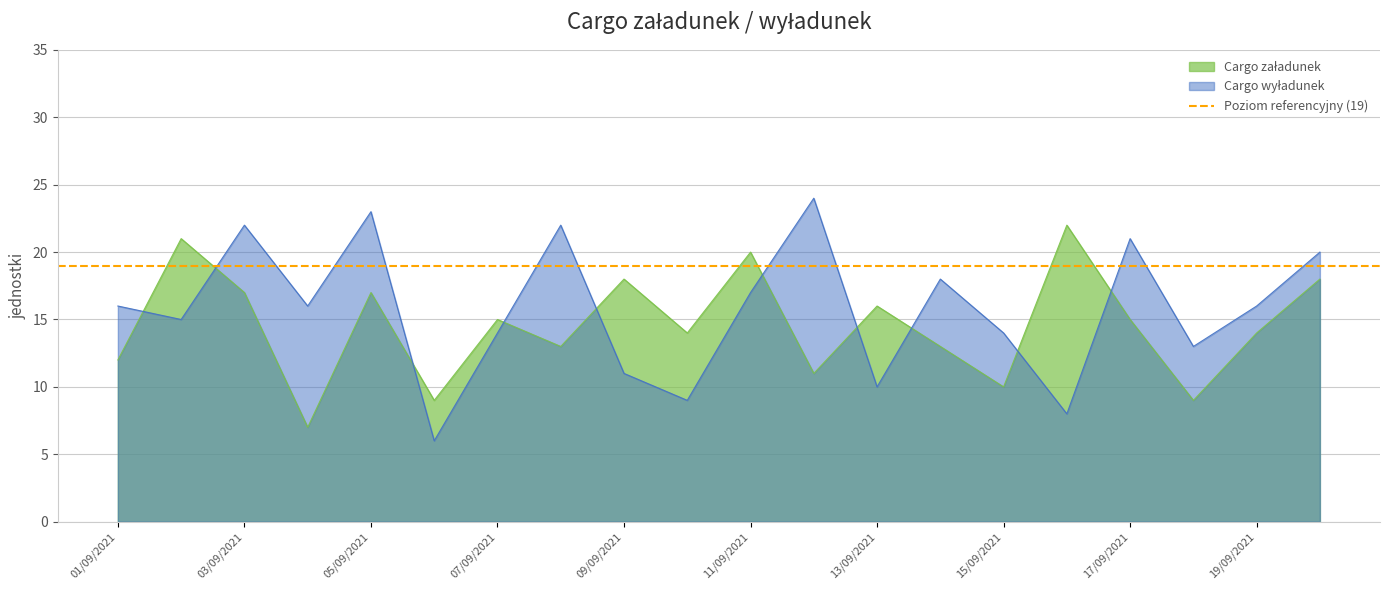

What is the difference between the second highest and minimum values in the Cargo wyładunek series?

17